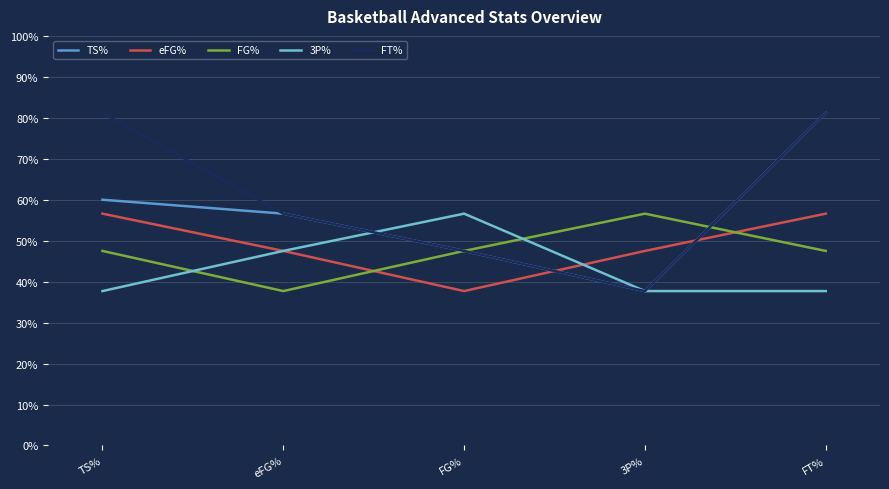

Does the chart have visible grid lines?

Yes